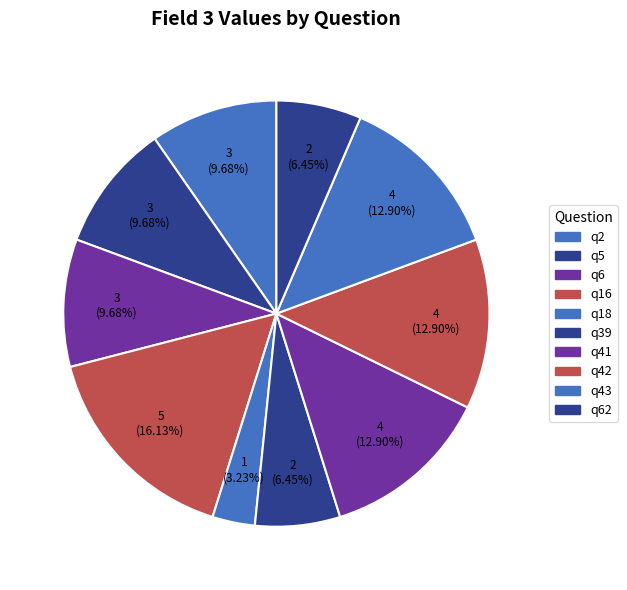

To the nearest percent, what is the average slice percentage?

10%